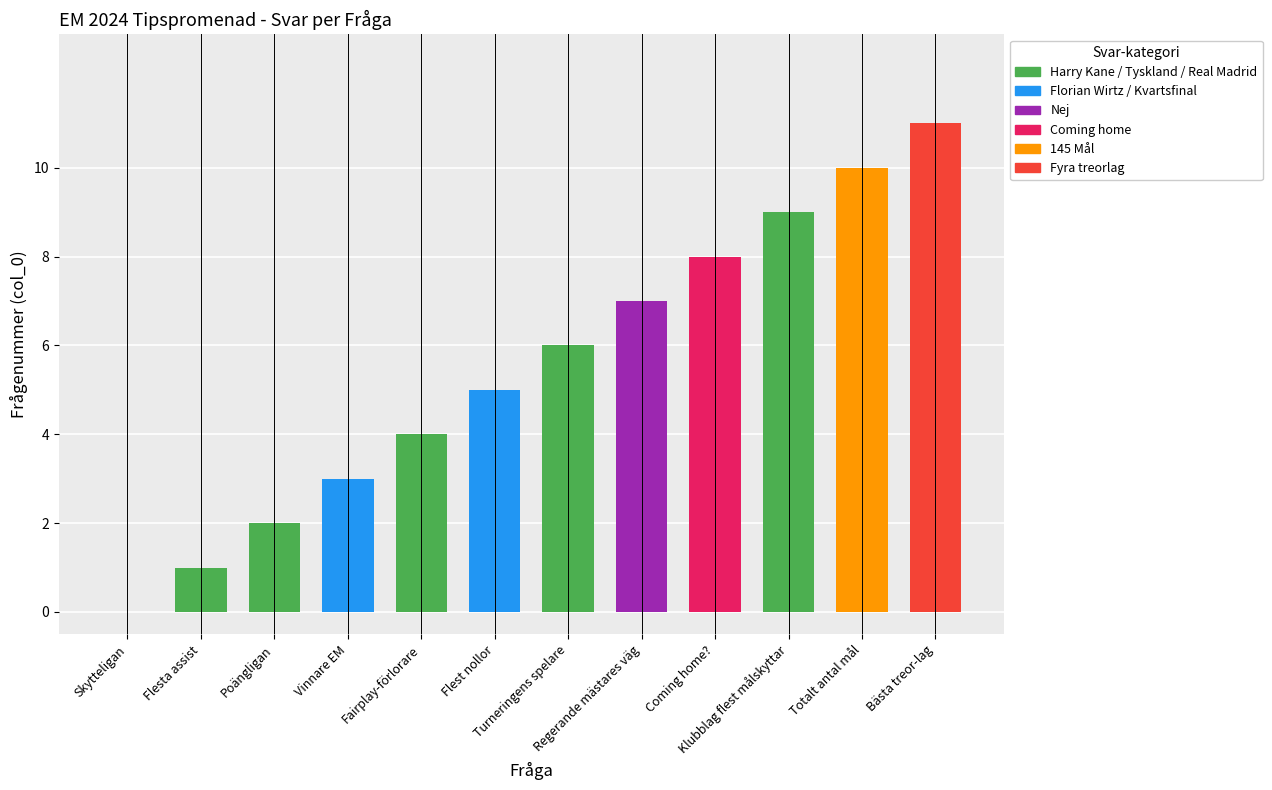

What is the greatest value displayed?

11